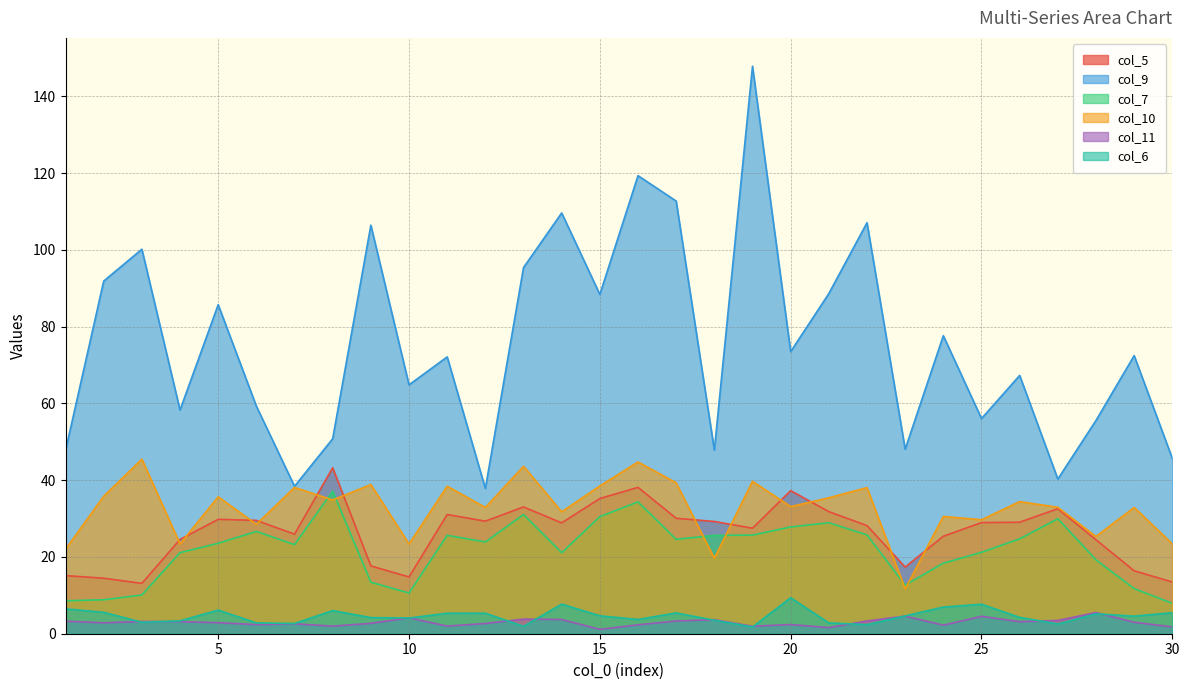

At which label does col_6 reach its minimum?

19